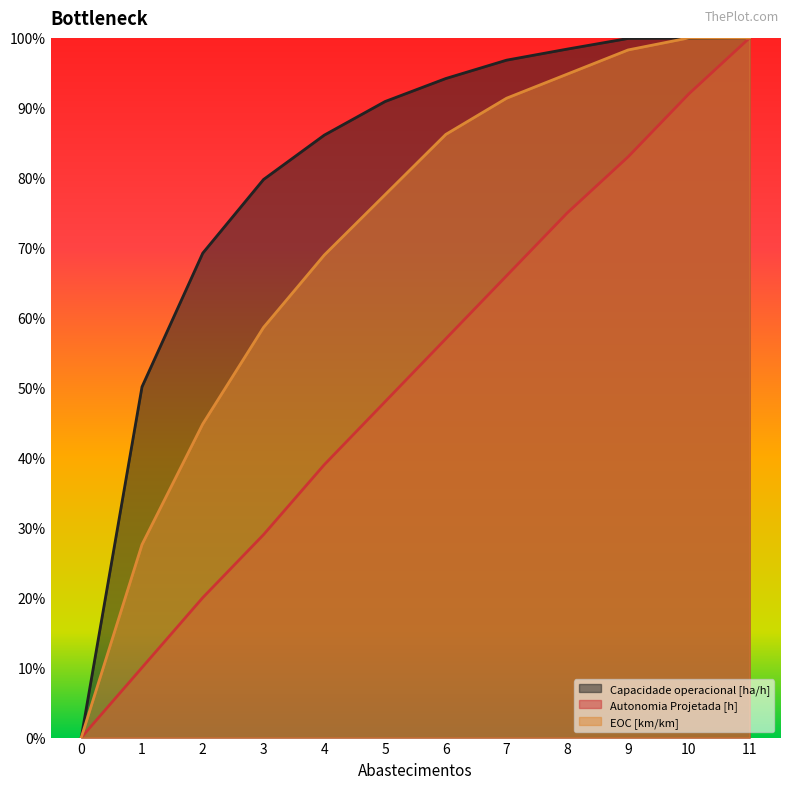

What is the highest value of the Capacidade operacional [ha/h] series?

1.0